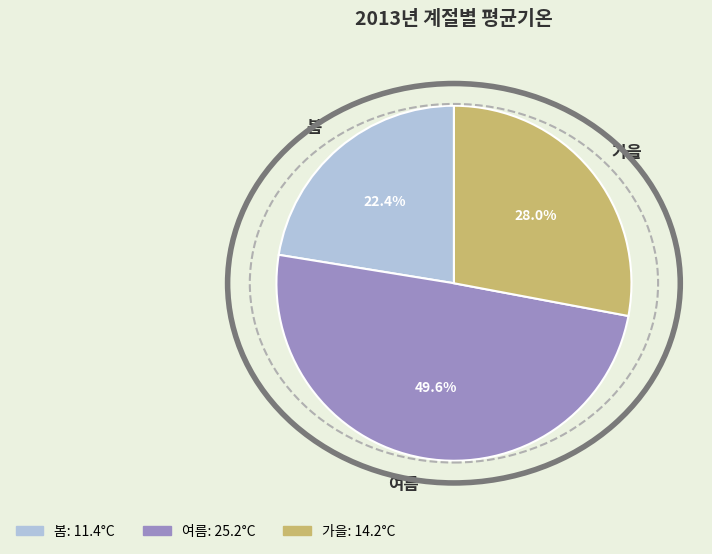

The 가을 slice represents 28% of the pie. True or false?

True